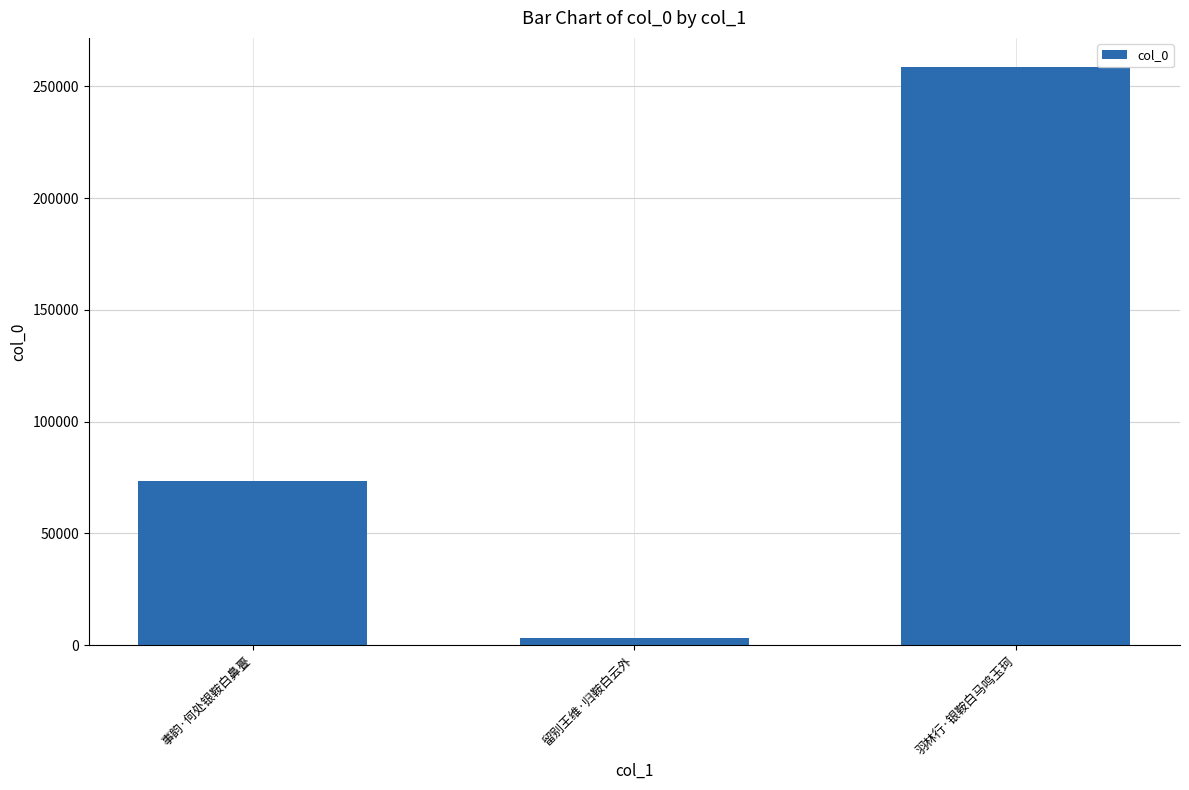

The chart shows a value of 16357 at 事韵·何处银鞍白鼻亹. True or false?

False